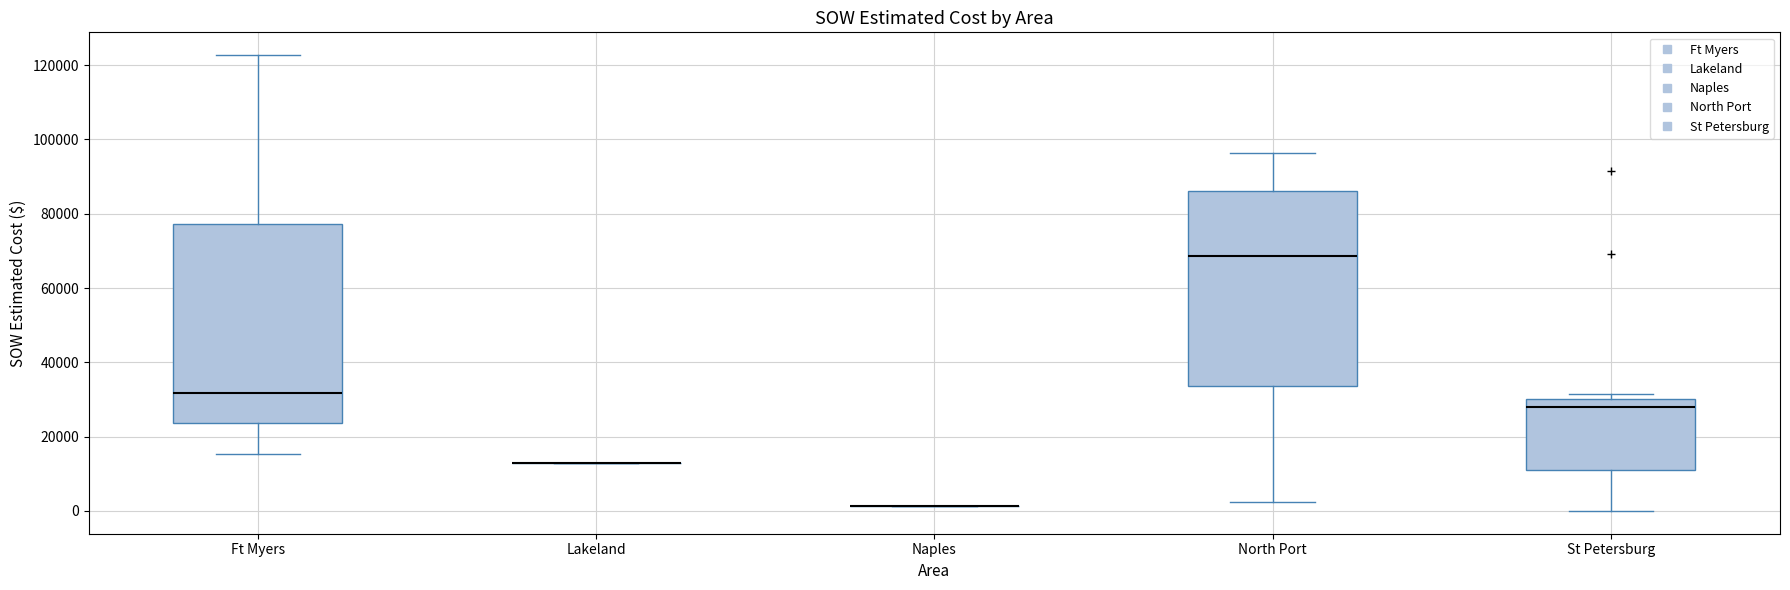

Reading left to right, read every box against the y-axis: the position of its median line, the range the box covers, and the ends of its whiskers. The values are not printed on the chart, so give them approximately, as read against the axis.

Ft Myers: median 32000, box 24000 to 78000, whiskers 16000 to 122000
Lakeland: box collapsed to a line at 12000, whiskers 12000 to 12000
Naples: box collapsed to a line at 2000, whiskers 2000 to 2000
North Port: median 68000, box 34000 to 86000, whiskers 2000 to 96000
St Petersburg: median 28000, box 12000 to 30000, whiskers 0 to 32000